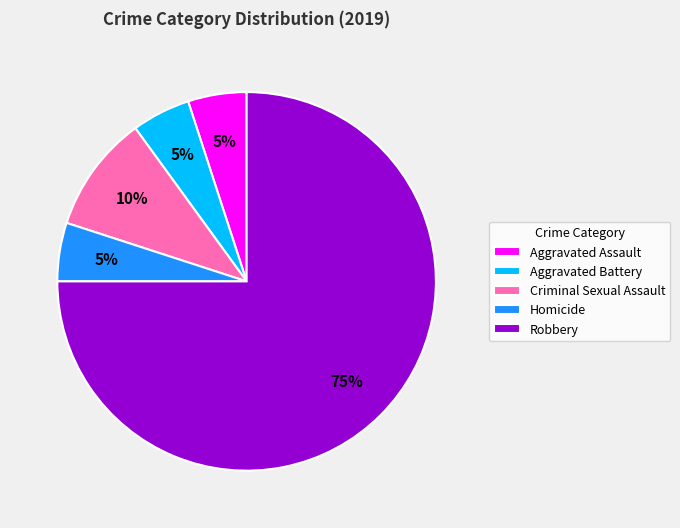

Which slice is the largest?

Robbery